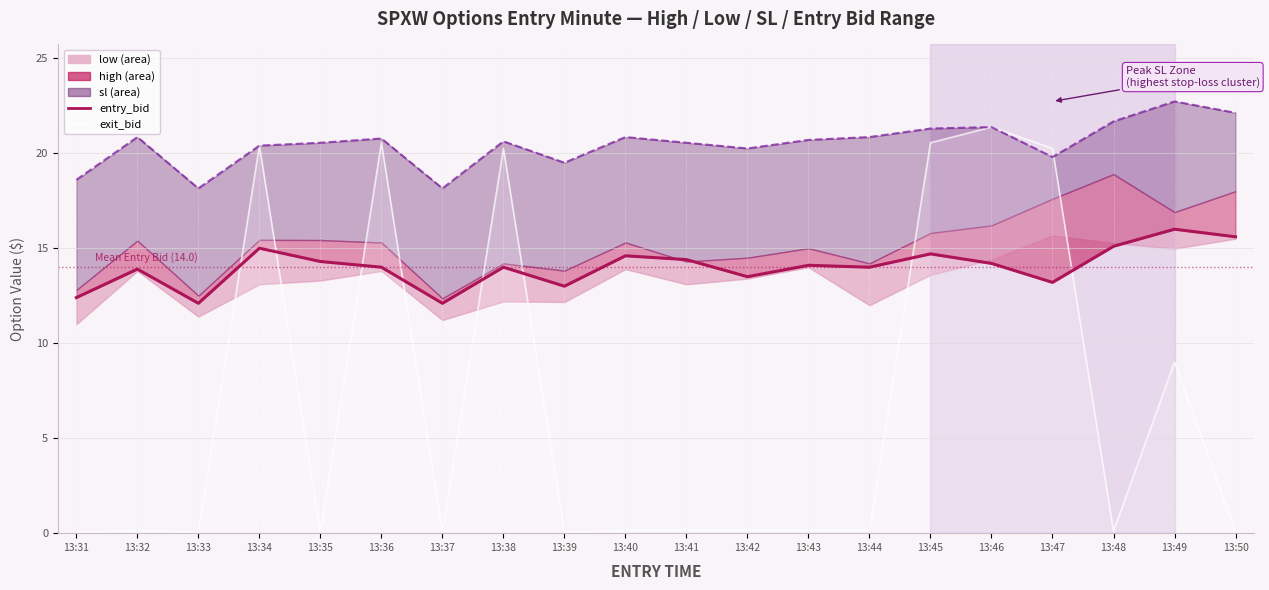

How many lines are shown in the chart?

1